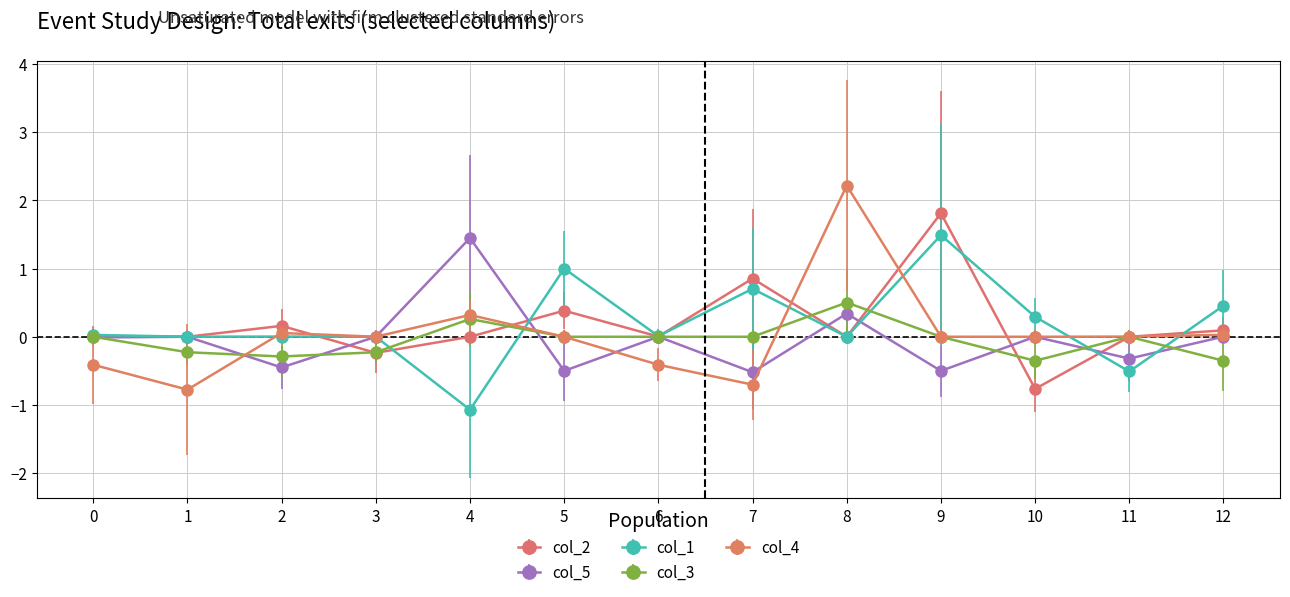

True or false: col_5 and col_2 intersect in this chart.

True